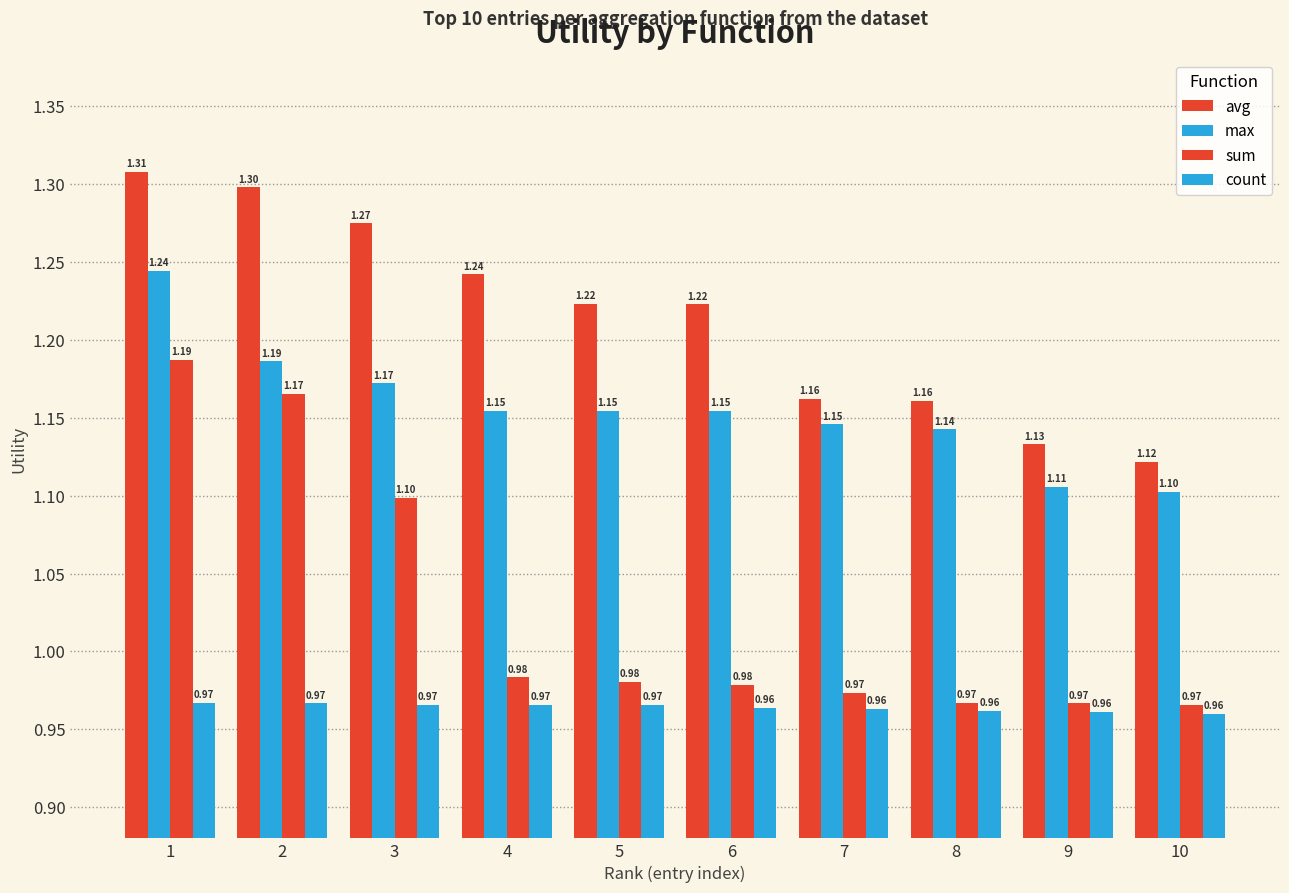

What is the sum of all avg values?

12.1